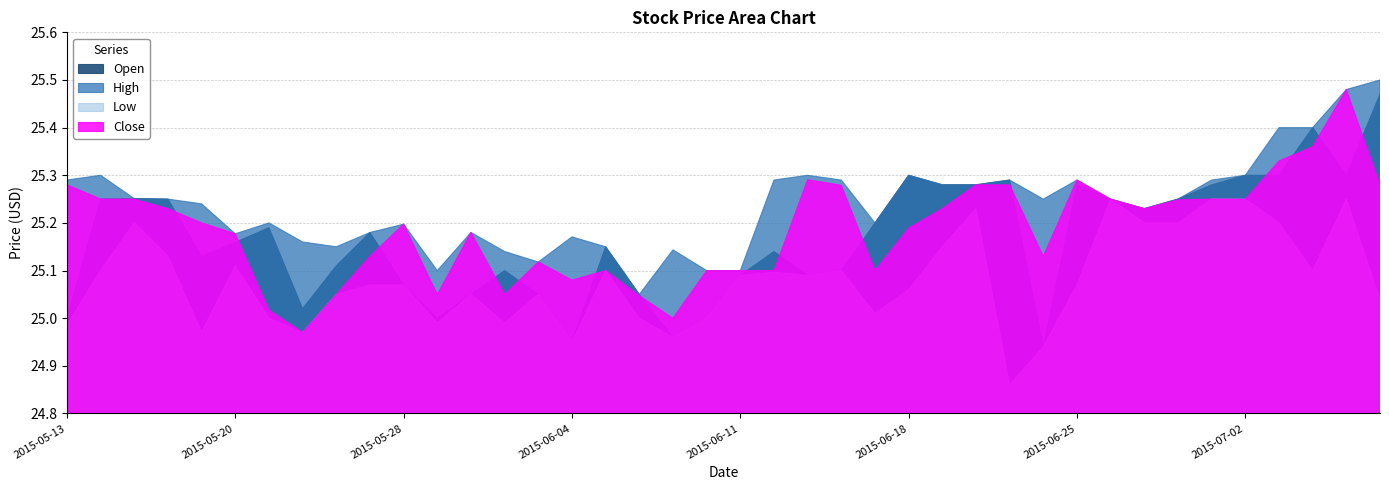

What is the greatest value displayed?

25.5